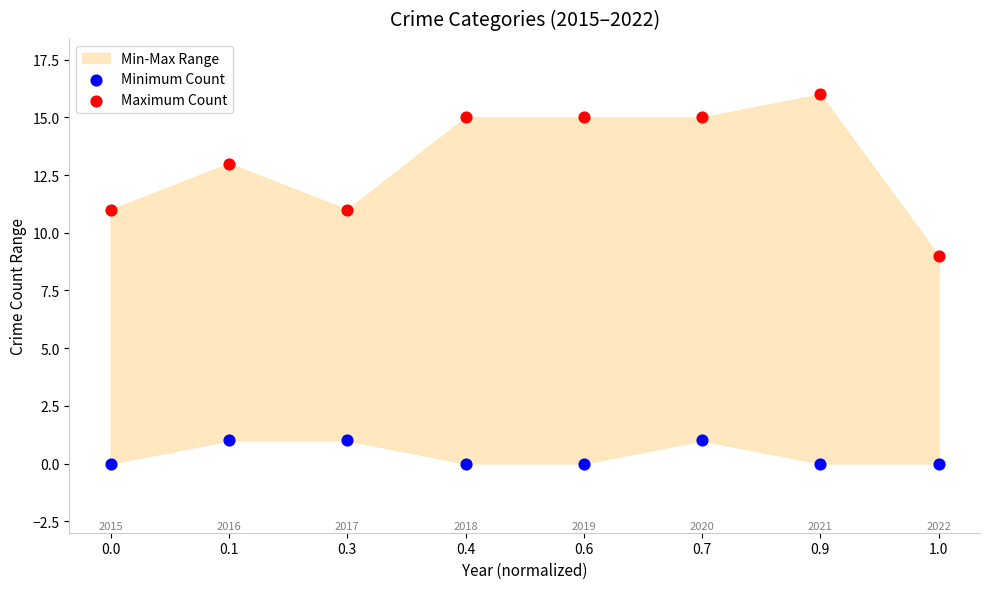

Which series has the widest spread of Y values?

Maximum Count